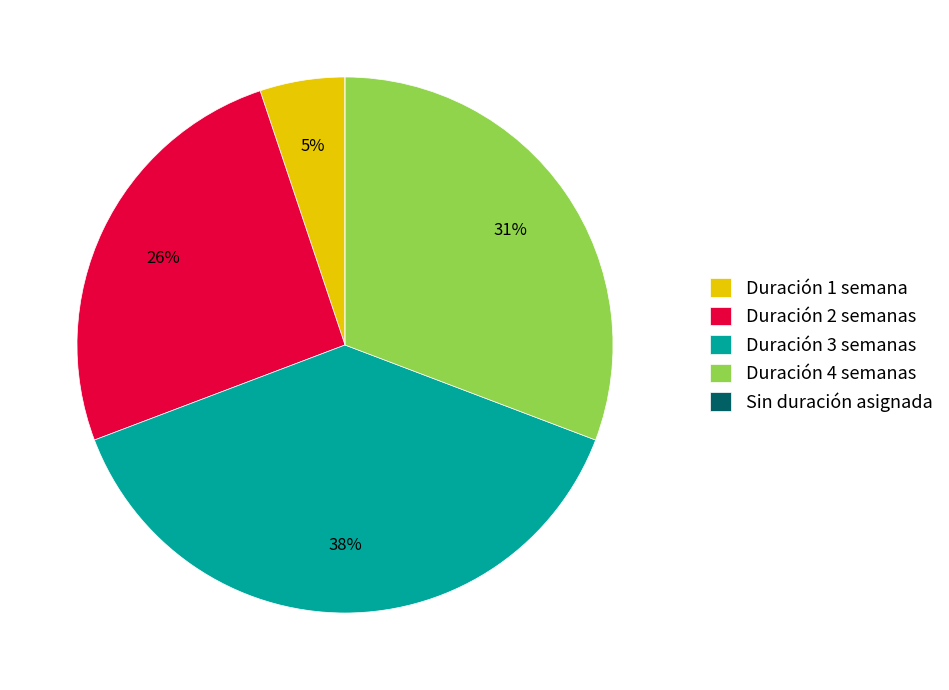

To the nearest percent, what is the average slice percentage?

20%